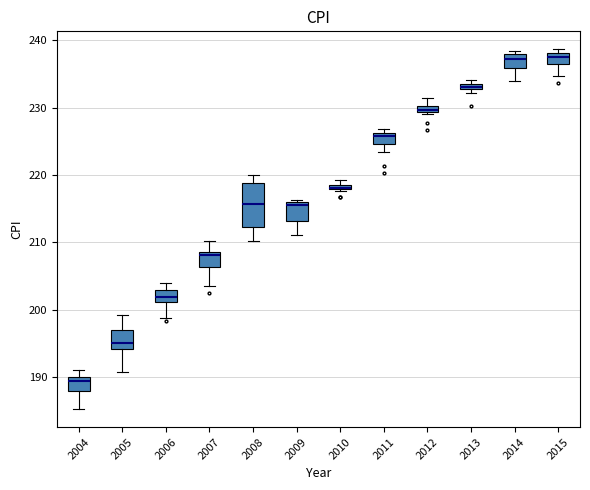

Where does the median line of the box at x = 2014 sit on the y-axis? The values are not printed on the chart, so give them approximately, as read against the axis.

237